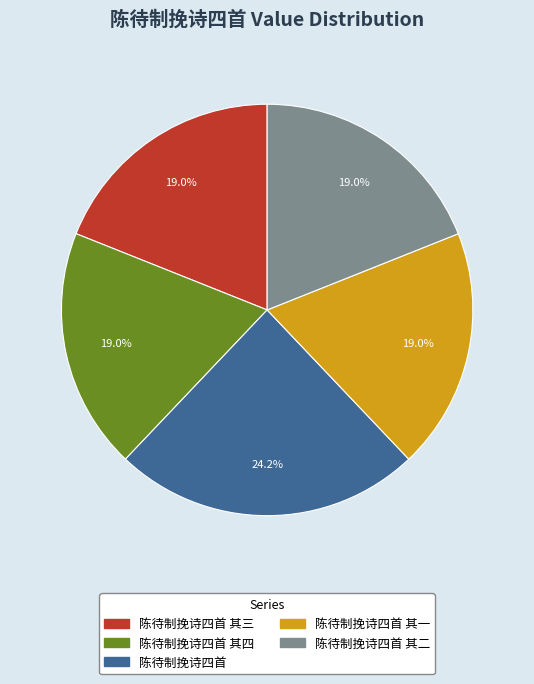

Does any single category account for the majority?

No